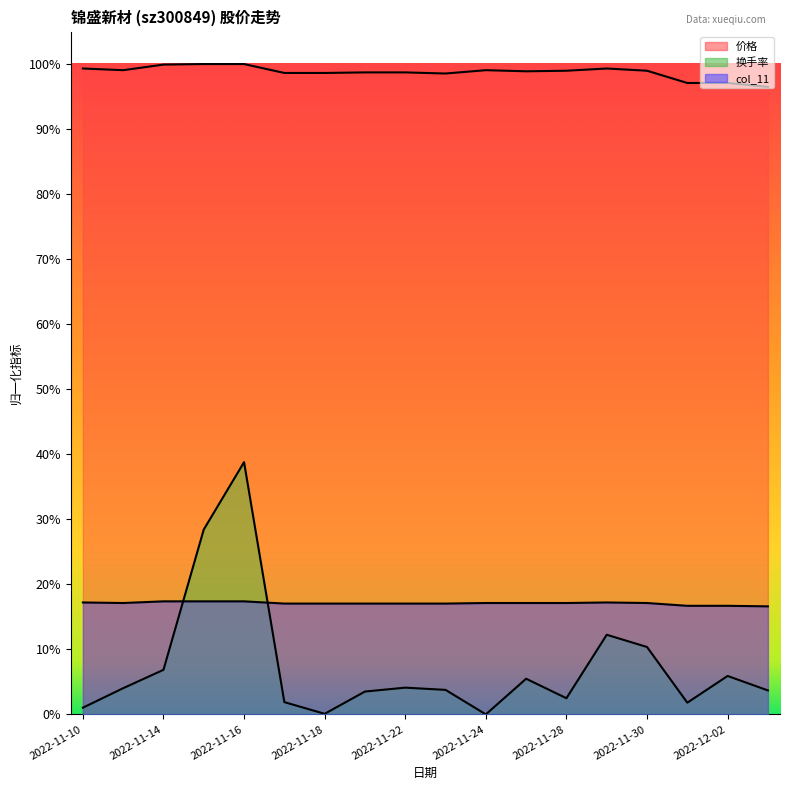

Reading left to right, extract all data points from this chart.

价格: 2022-11-10=1.0	2022-11-11=1.0	2022-11-14=1.0	2022-11-15=1.0	2022-11-16=1.0	2022-11-17=1.0	2022-11-18=1.0	2022-11-21=1.0	2022-11-22=1.0	2022-11-23=1.0	2022-11-24=1.0	2022-11-25=1.0	2022-11-28=1.0	2022-11-29=1.0	2022-11-30=1.0	2022-12-01=1.0	2022-12-02=1.0	2022-12-05=1.0
换手率: 2022-11-10=0.0	2022-11-11=0.0	2022-11-14=0.1	2022-11-15=0.3	2022-11-16=0.4	2022-11-17=0.0	2022-11-18=0.0	2022-11-21=0.0	2022-11-22=0.0	2022-11-23=0.0	2022-11-24=0.0	2022-11-25=0.1	2022-11-28=0.0	2022-11-29=0.1	2022-11-30=0.1	2022-12-01=0.0	2022-12-02=0.1	2022-12-05=0.0
col_11: 2022-11-10=0.2	2022-11-11=0.2	2022-11-14=0.2	2022-11-15=0.2	2022-11-16=0.2	2022-11-17=0.2	2022-11-18=0.2	2022-11-21=0.2	2022-11-22=0.2	2022-11-23=0.2	2022-11-24=0.2	2022-11-25=0.2	2022-11-28=0.2	2022-11-29=0.2	2022-11-30=0.2	2022-12-01=0.2	2022-12-02=0.2	2022-12-05=0.2